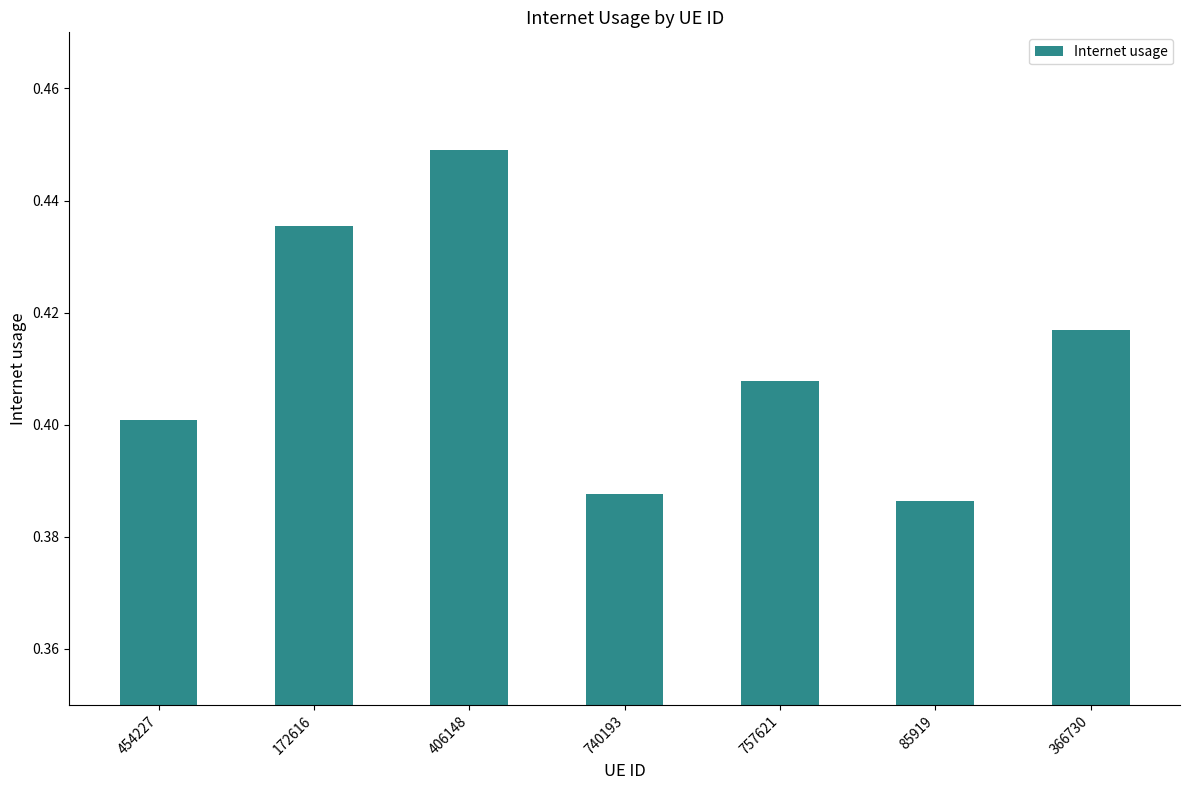

The chart shows a value of 0.4 at 366730. True or false?

True